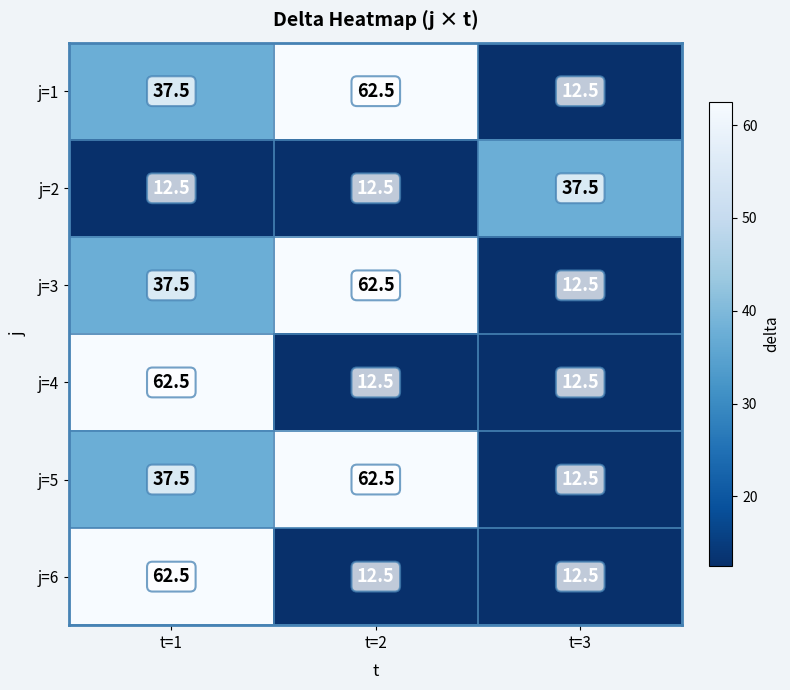

What is the smallest value displayed?

12.5